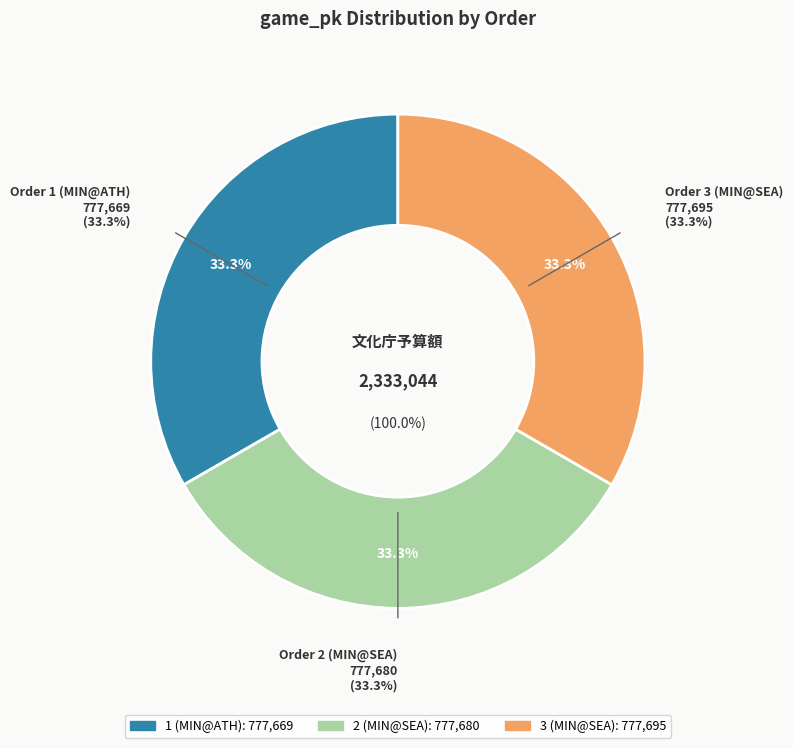

To the nearest percent, what percentage of the pie is 3 (MIN@SEA)?

33%